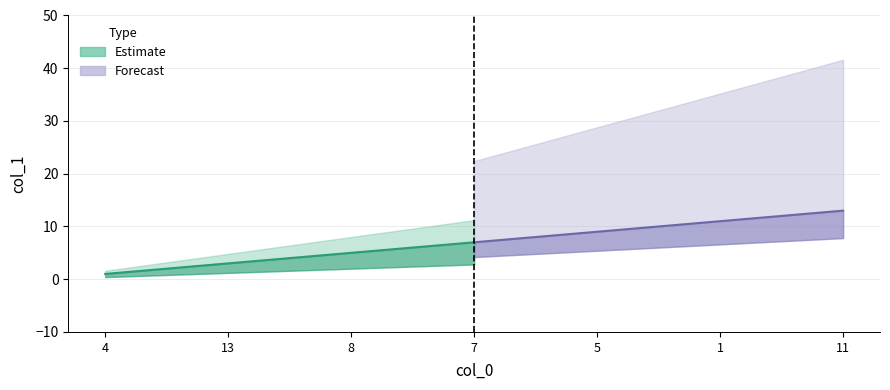

What is the difference between the maximum and minimum values?

12